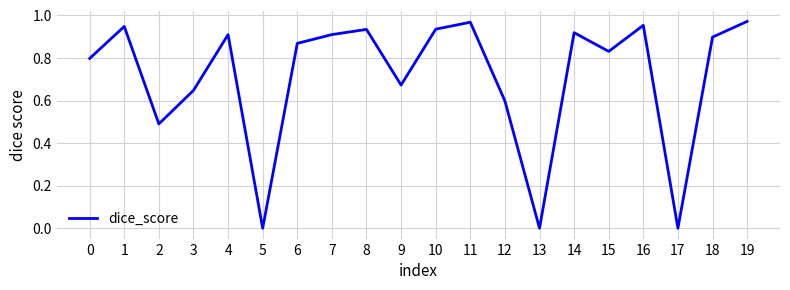

What is the sum of the values at 4 and 14?

1.8